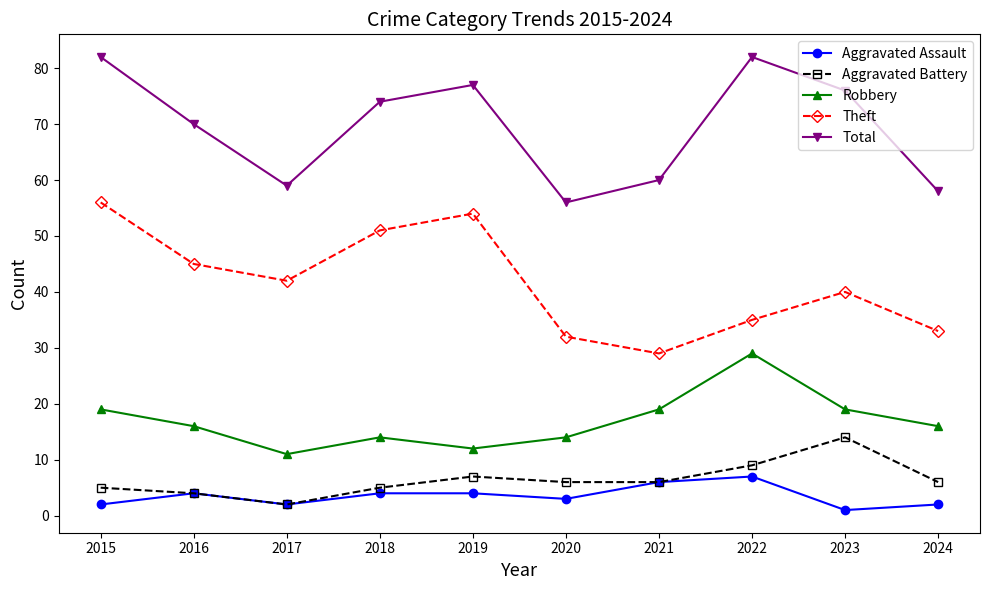

True or false: Theft and Aggravated Assault intersect in this chart.

False